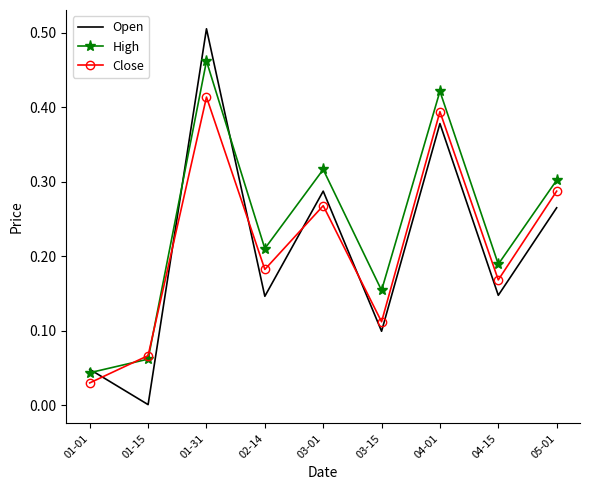

Where is the first local maximum for Open?

01-31